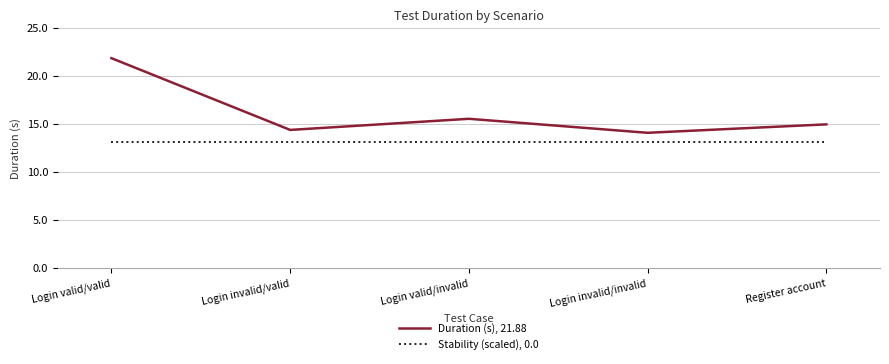

At which category does Duration (s), 21.88 reach its first local peak?

Login valid/invalid